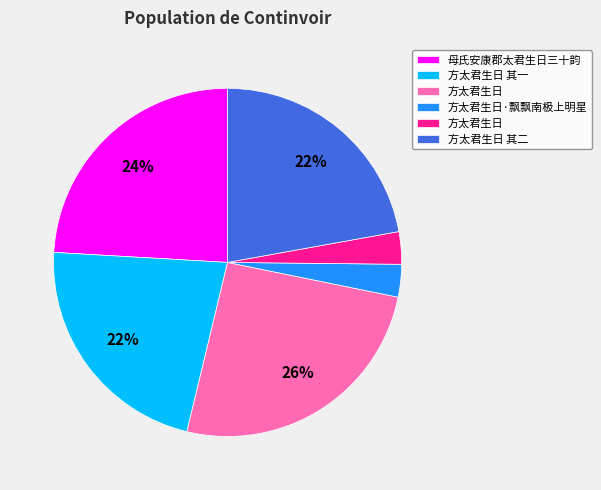

How many segments does this pie chart have?

6